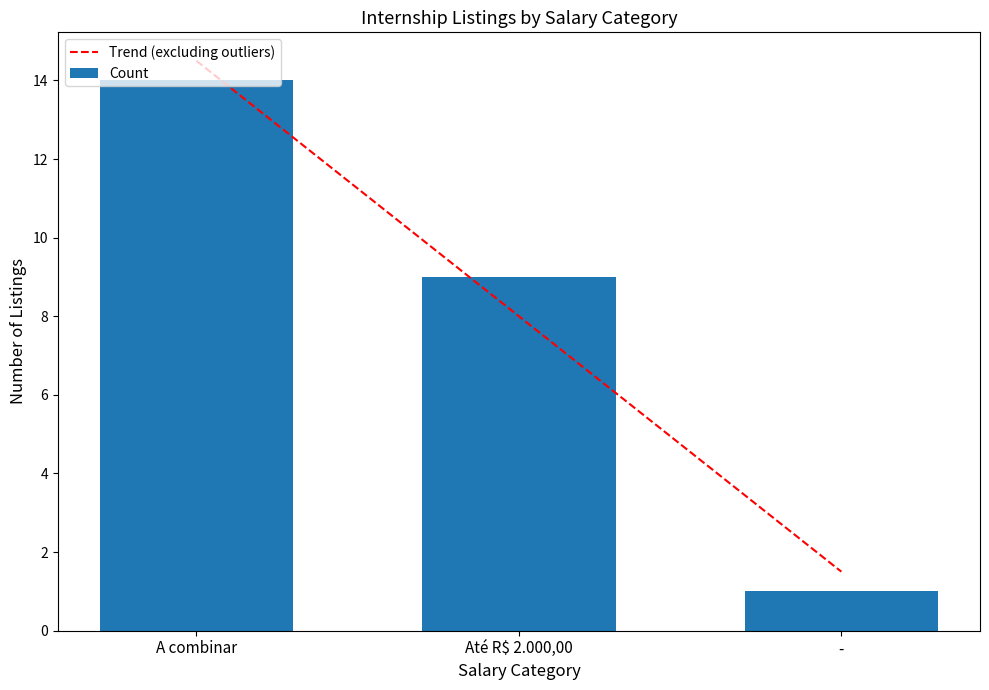

List the labels in order of value, smallest first.

-, Até R$ 2.000,00, A combinar